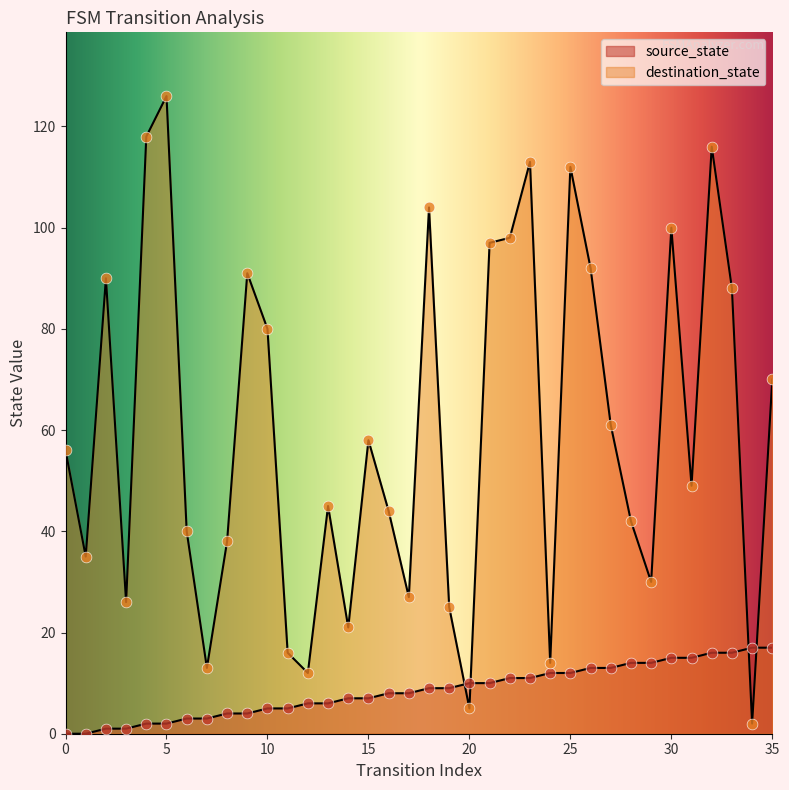

At how many categories does at least one series exceed 105?

5